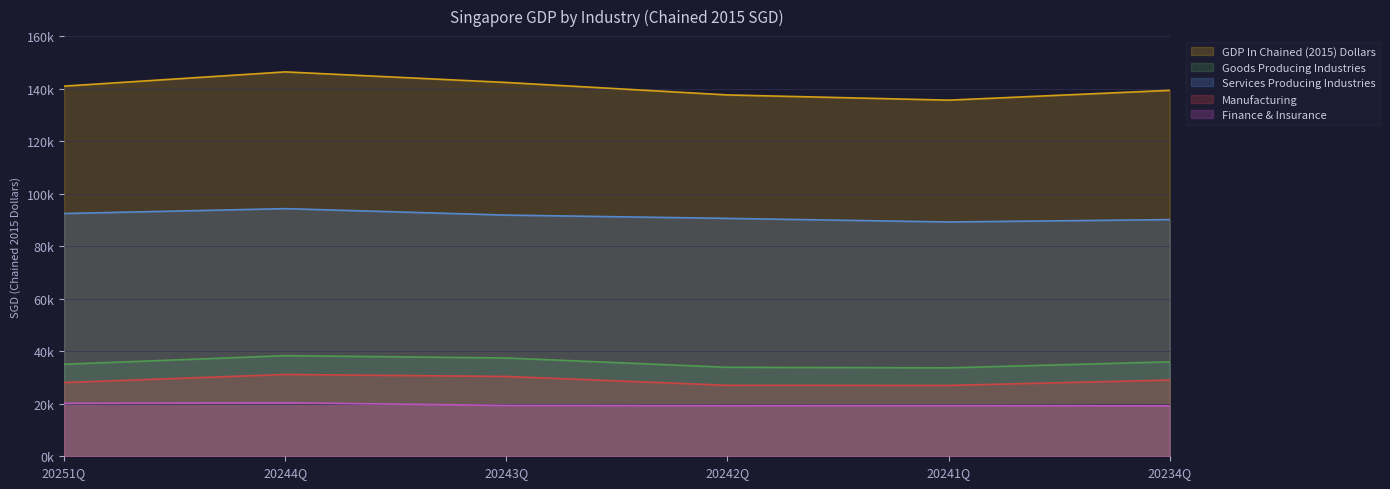

Is it true that Goods Producing Industries equals 56845.7 at 20234Q?

False